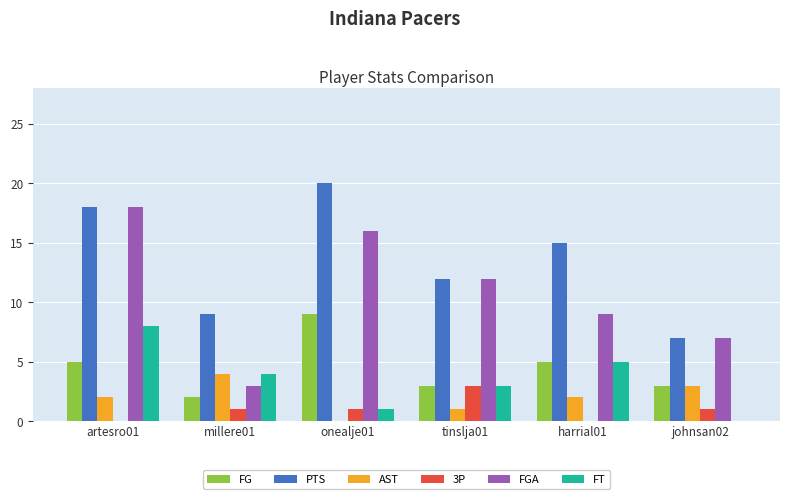

Count the 3P values in the range 0 to 1.

5